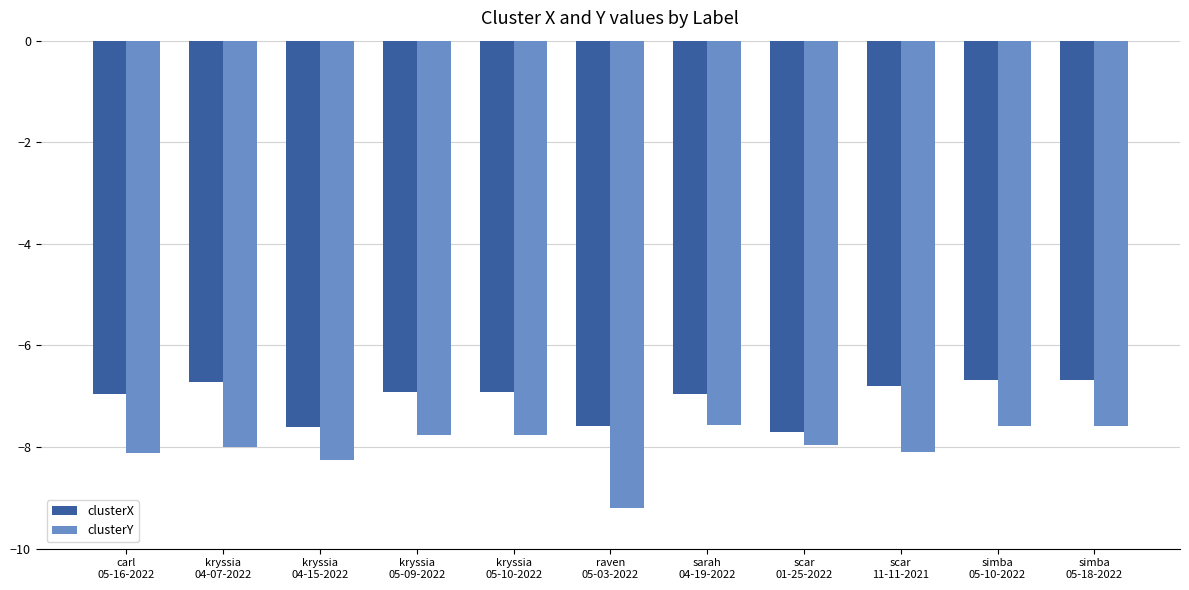

What is the difference between the maximum and second lowest values in the clusterX series?

0.9